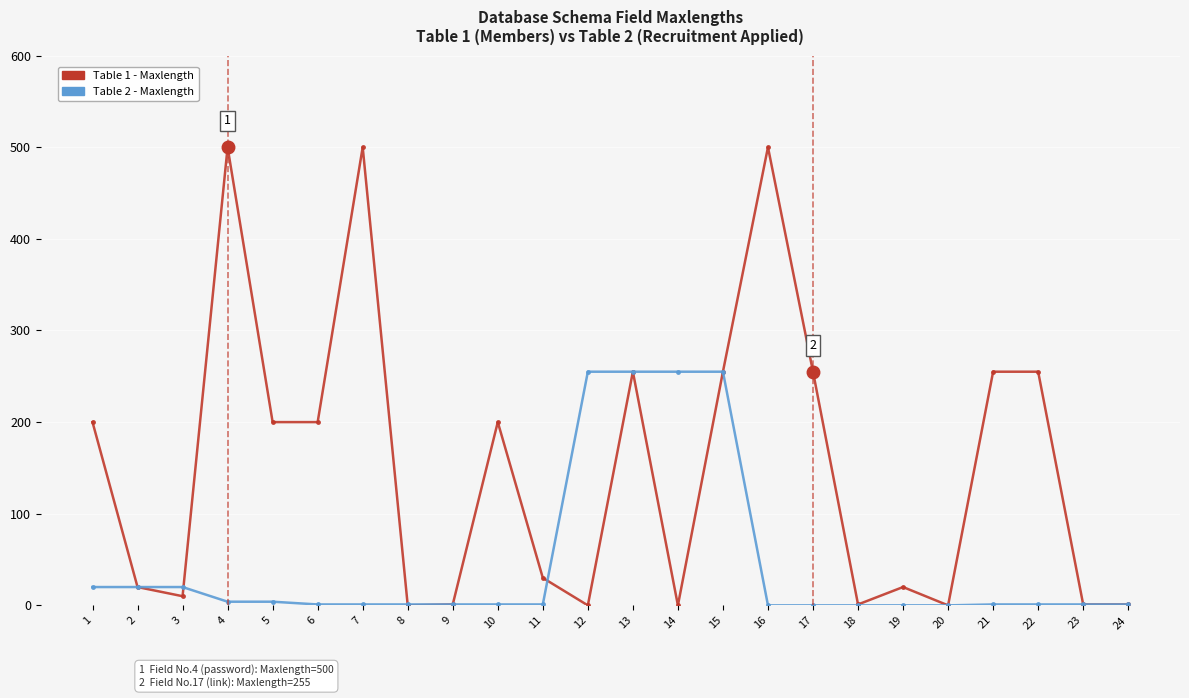

Which series has the largest total across all categories?

Table 1 - Maxlength